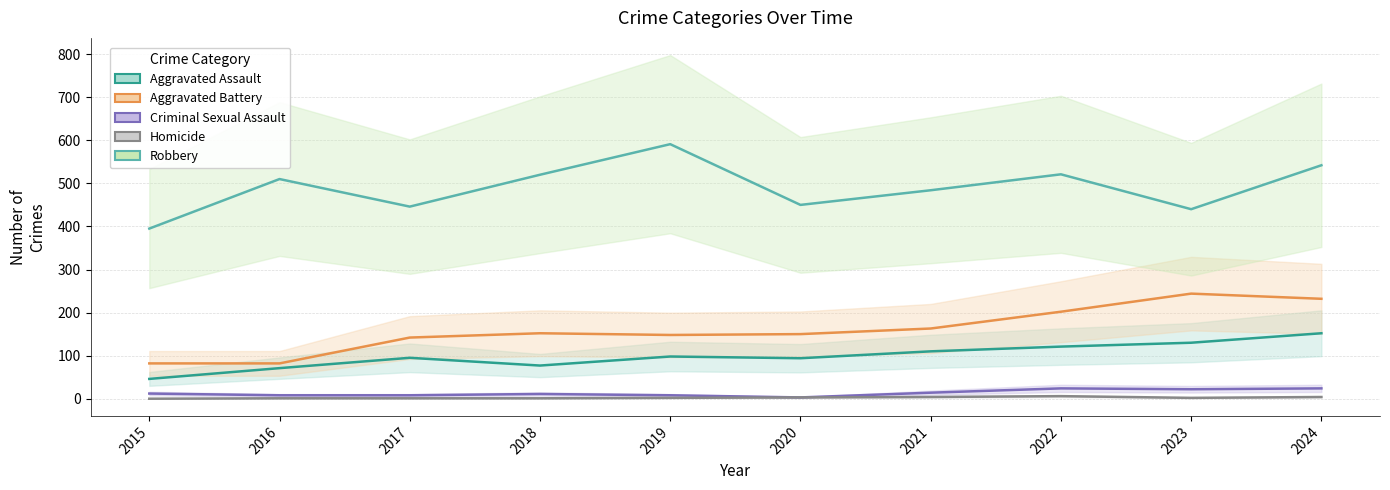

Between 2016 and 2020, which series saw the biggest shift?

Aggravated Battery